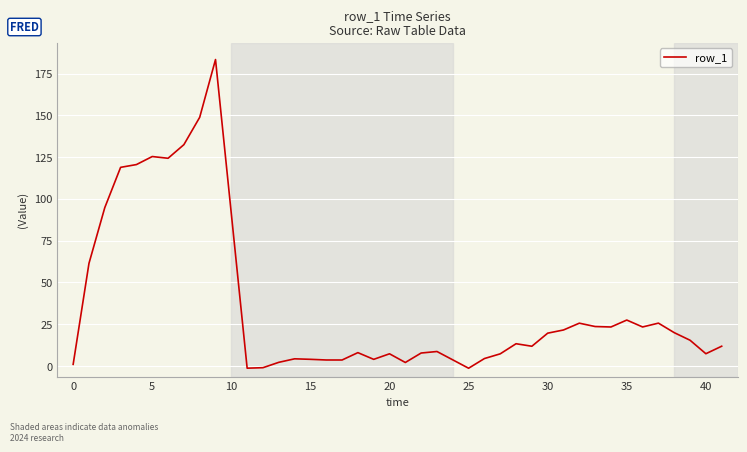

How many lines are shown in the chart?

1